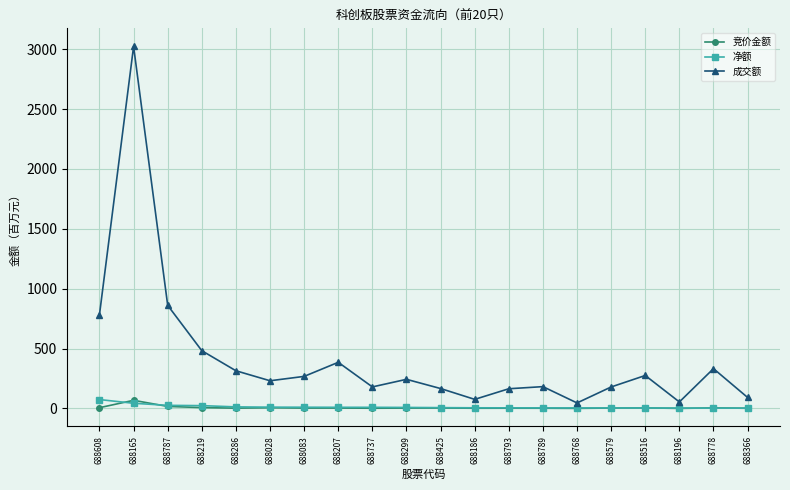

True or false: 净额 has a value of 9.5 at 688207.

True